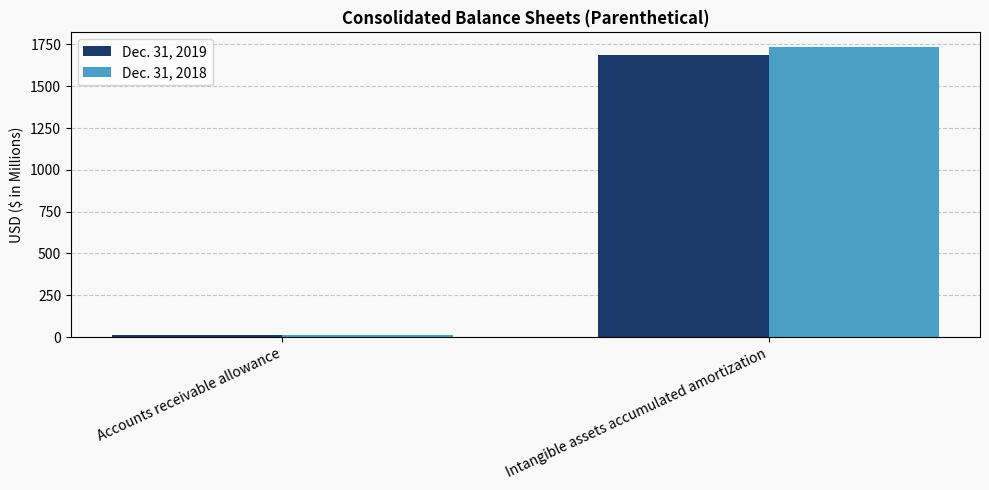

What is the label of the 1st bar from the left?

Accounts receivable allowance